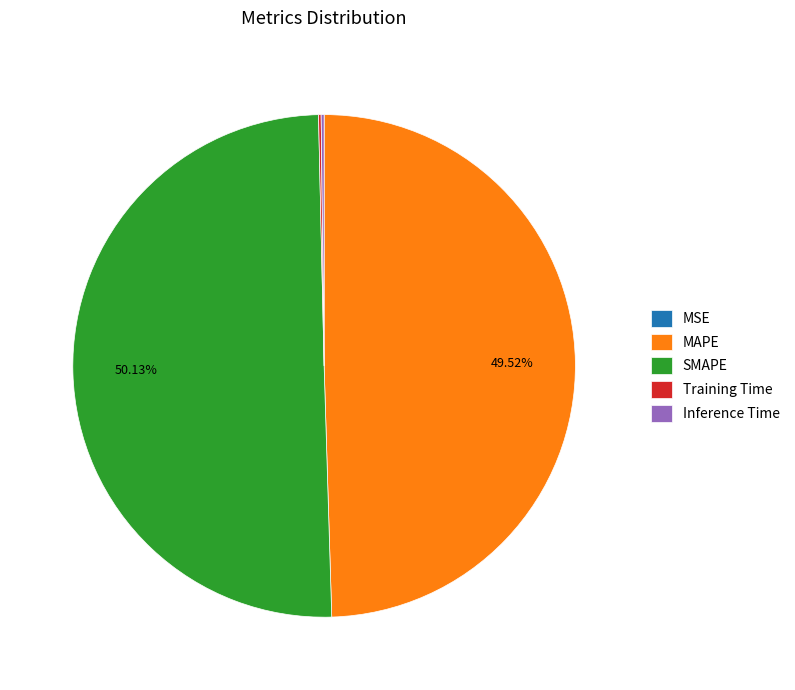

Is the sum of MAPE and SMAPE greater than half?

Yes